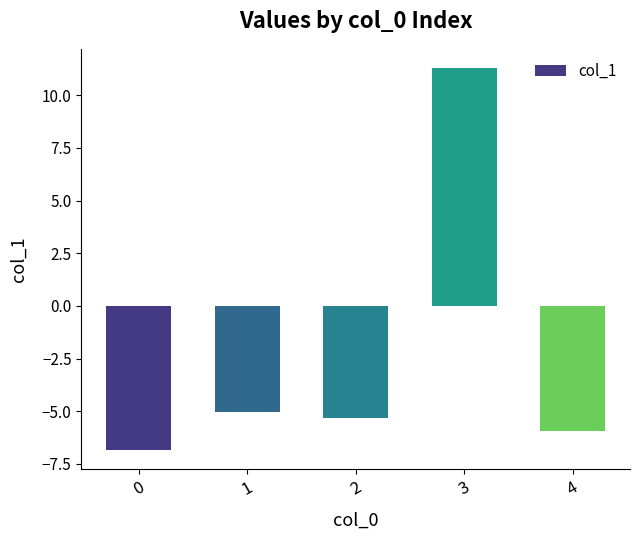

Reading left to right, extract all data points from this chart.

0=-6.8	1=-5.0	2=-5.3	3=11.3	4=-6.0